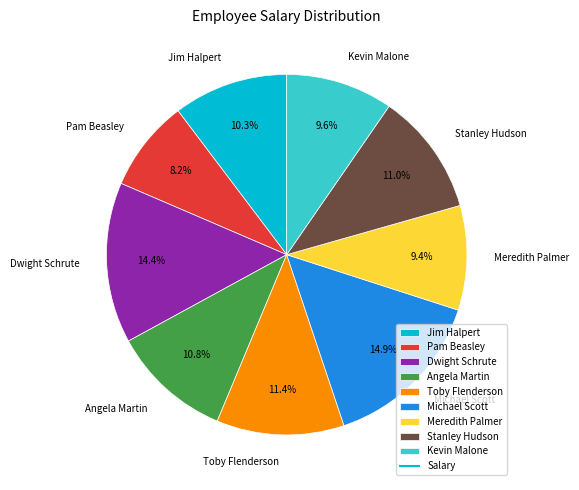

Is it true that Stanley Hudson is 3% of the pie?

False